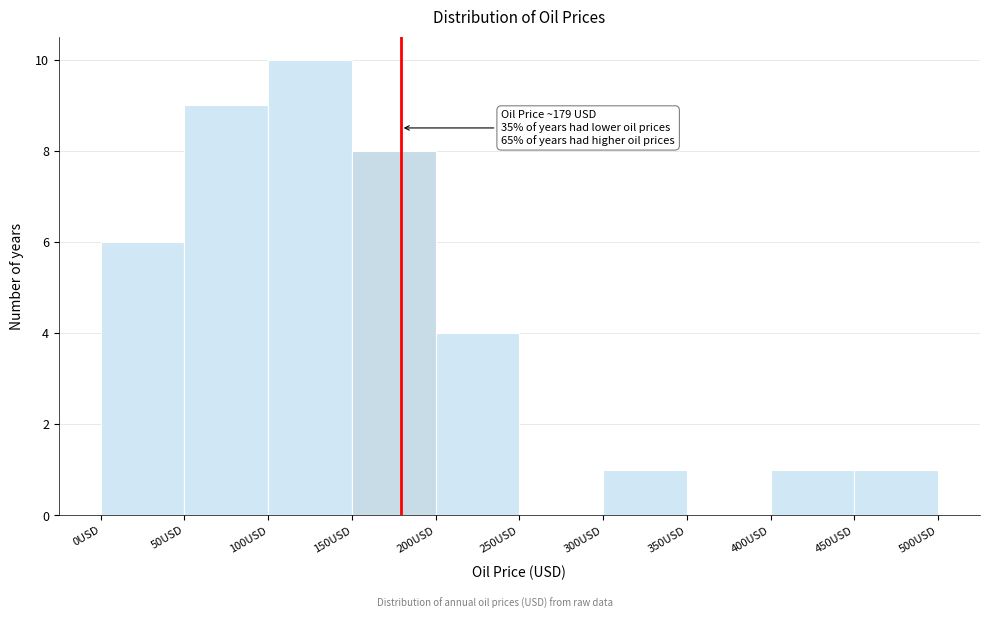

Which range on the x-axis has the tallest bar?

100 to 150